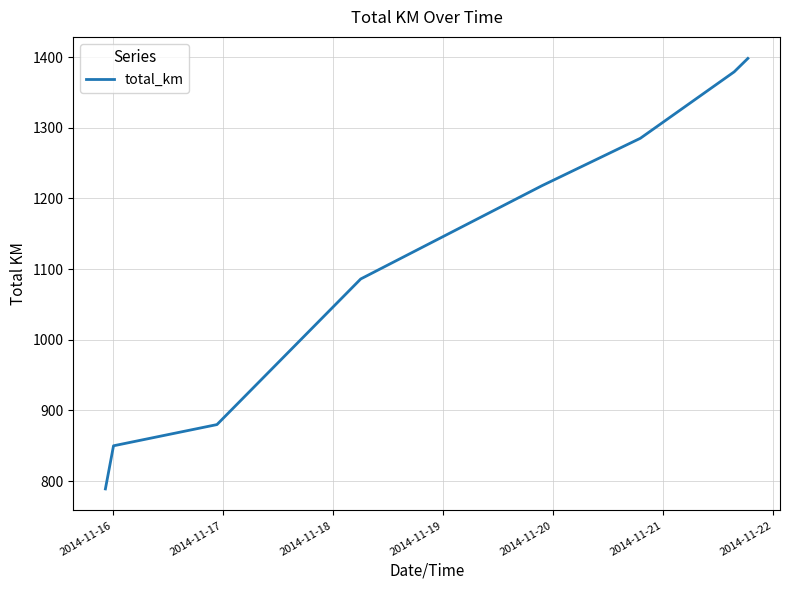

What is the average value?

1111